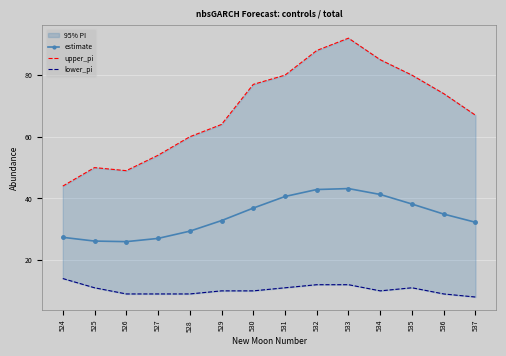

What is the average value of the estimate series?

34.2